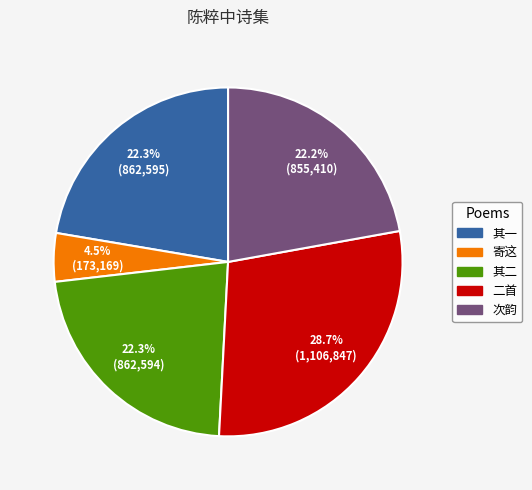

Which has a higher value, 二首 or 其二?

二首